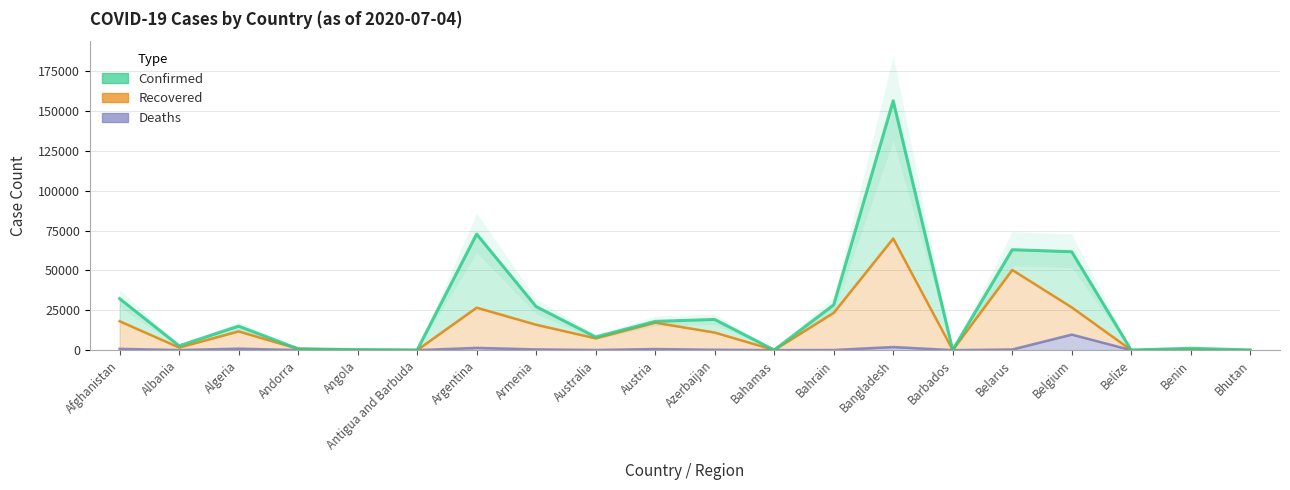

How many lines are shown in the chart?

3